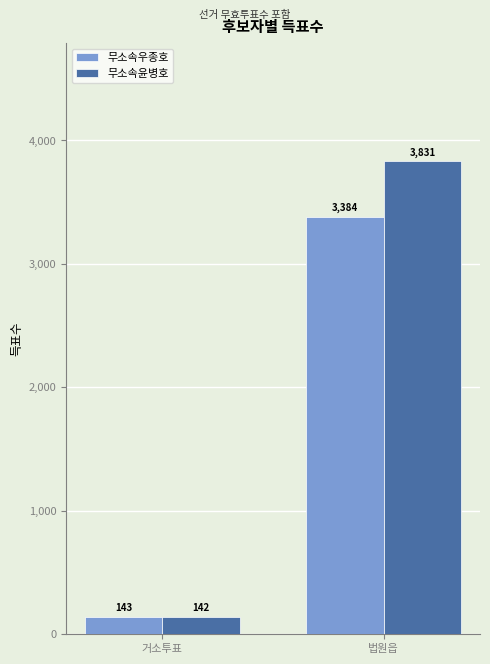

Count the 무소속윤병호 values in the range 142 to 3831.

2